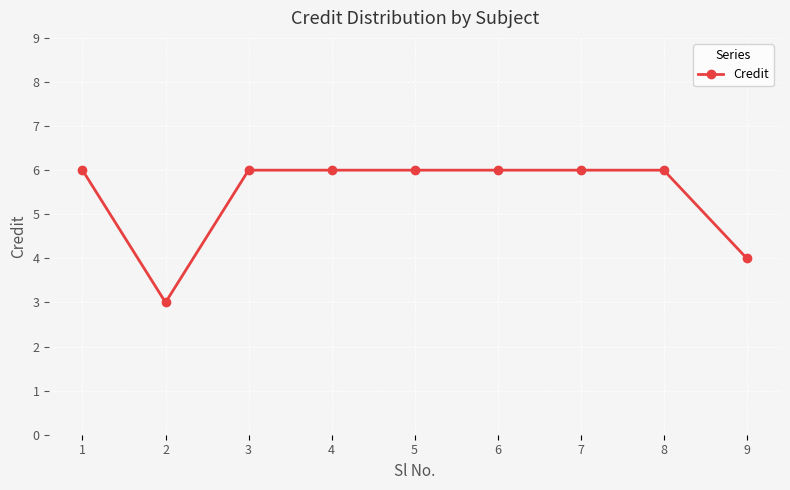

At which category does the chart reach its minimum across all series?

2